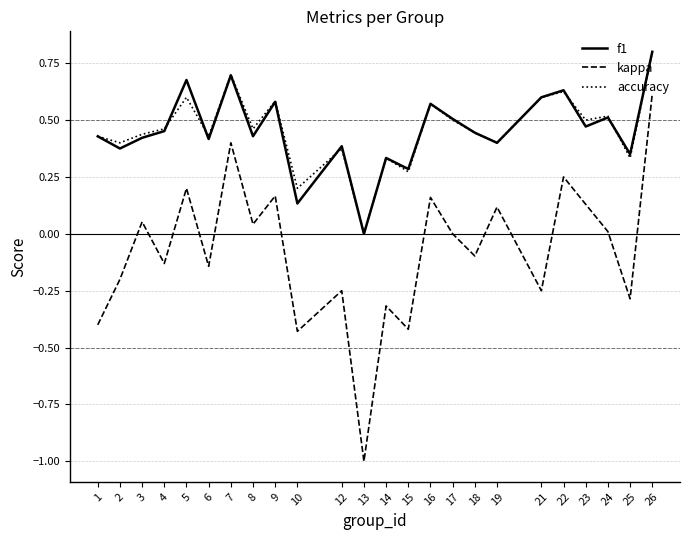

At which category is the sum across all series the highest?

26